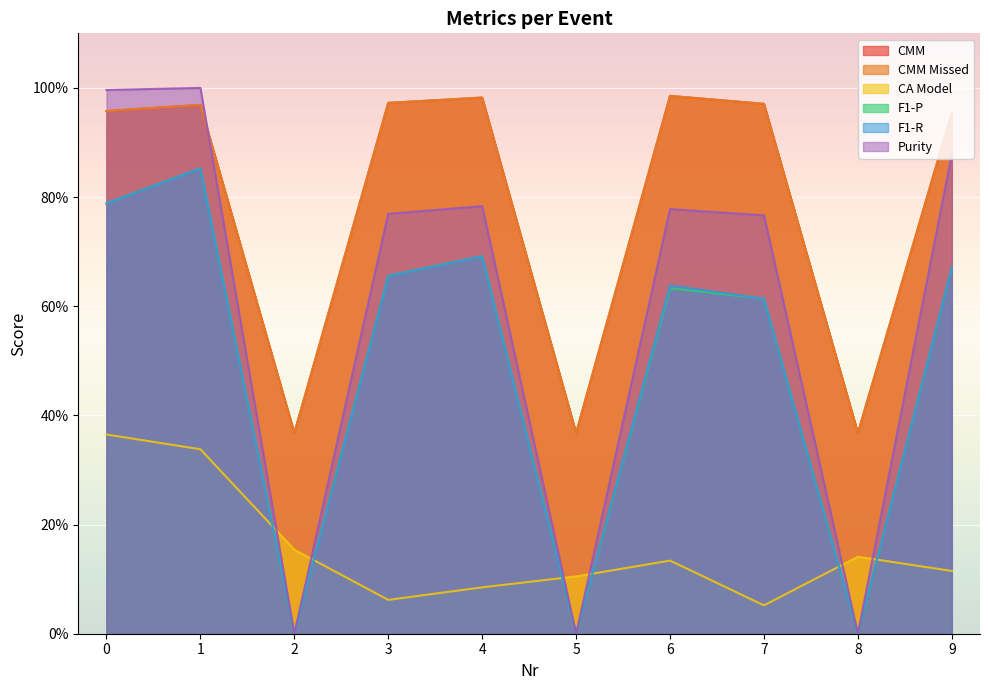

In CA Model, how many points are higher than both neighbors (excluding endpoints)?

2